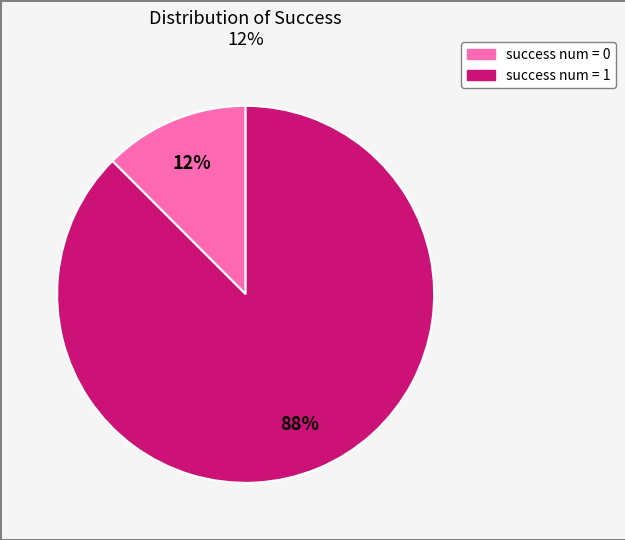

Is there a majority slice in this chart?

Yes